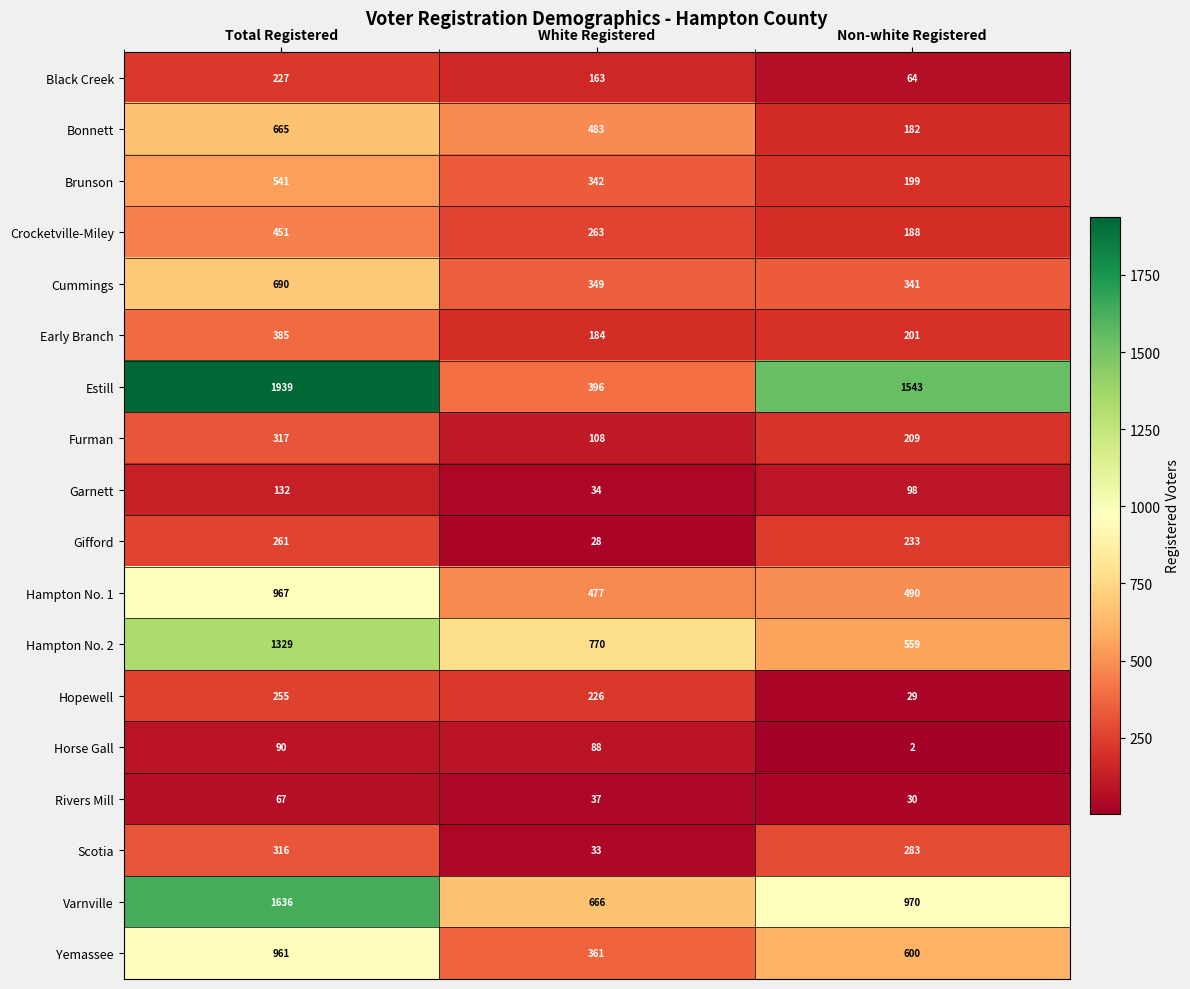

At which category is the sum across all series the highest?

Total Registered